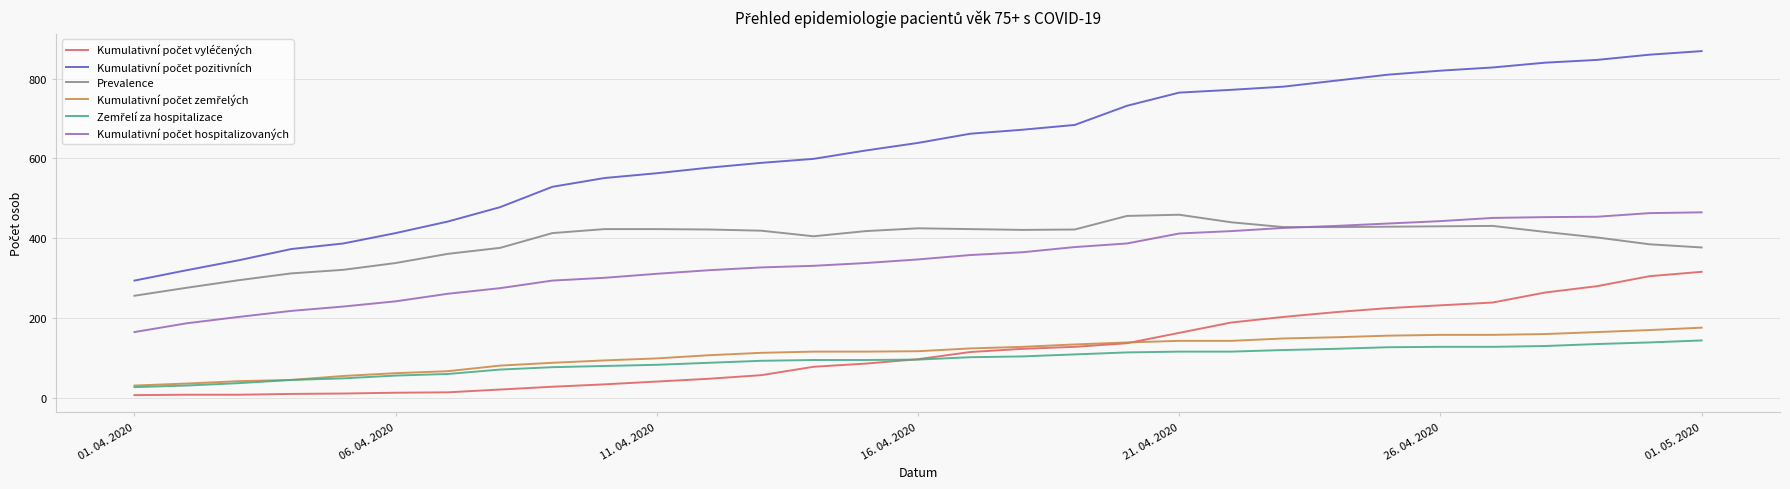

What is the greatest value displayed?

869